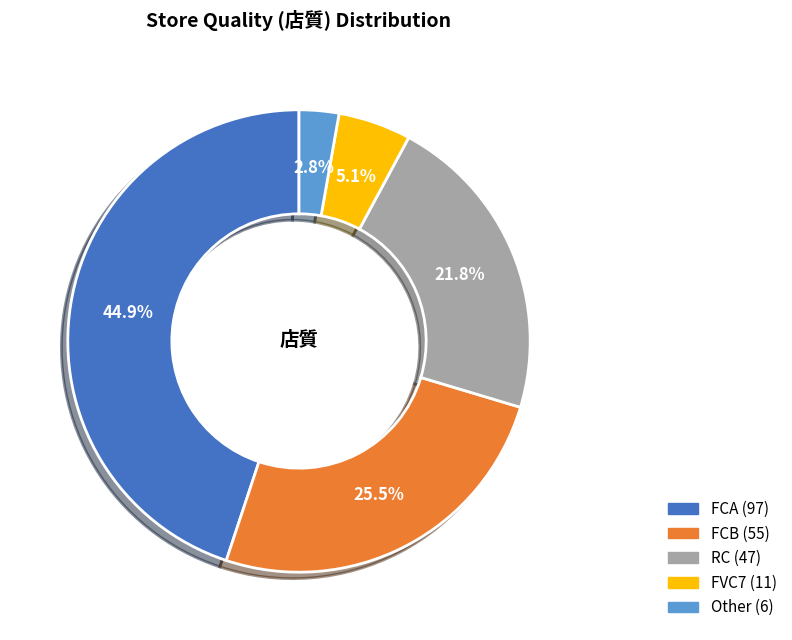

Is FVC7 the majority of the pie?

No